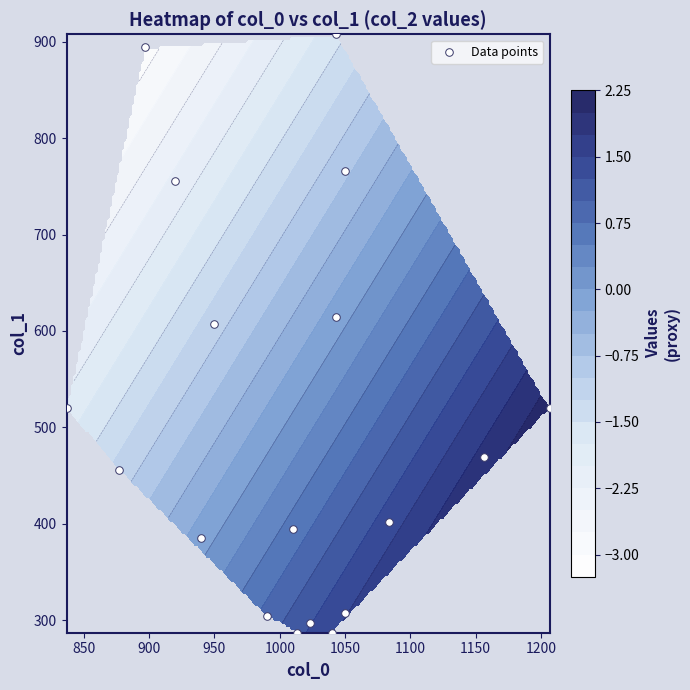

Count the number of values greater than 469.

9